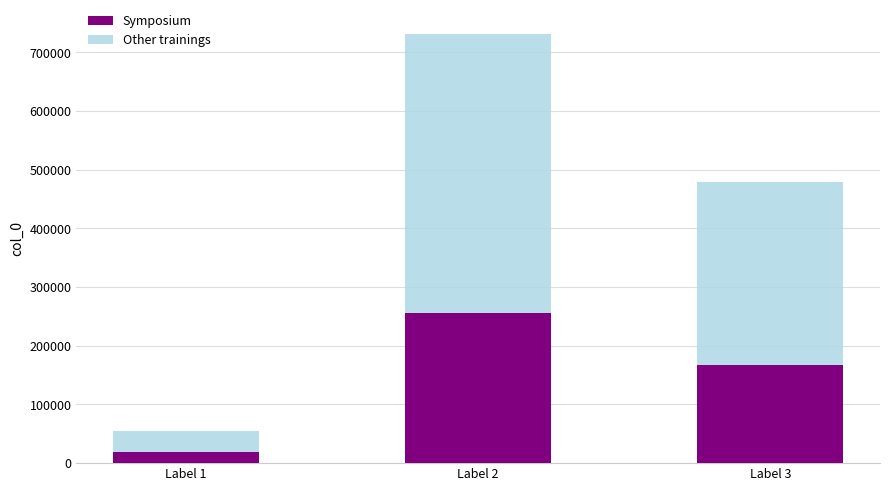

What is the average value of the Symposium series?

147702.6